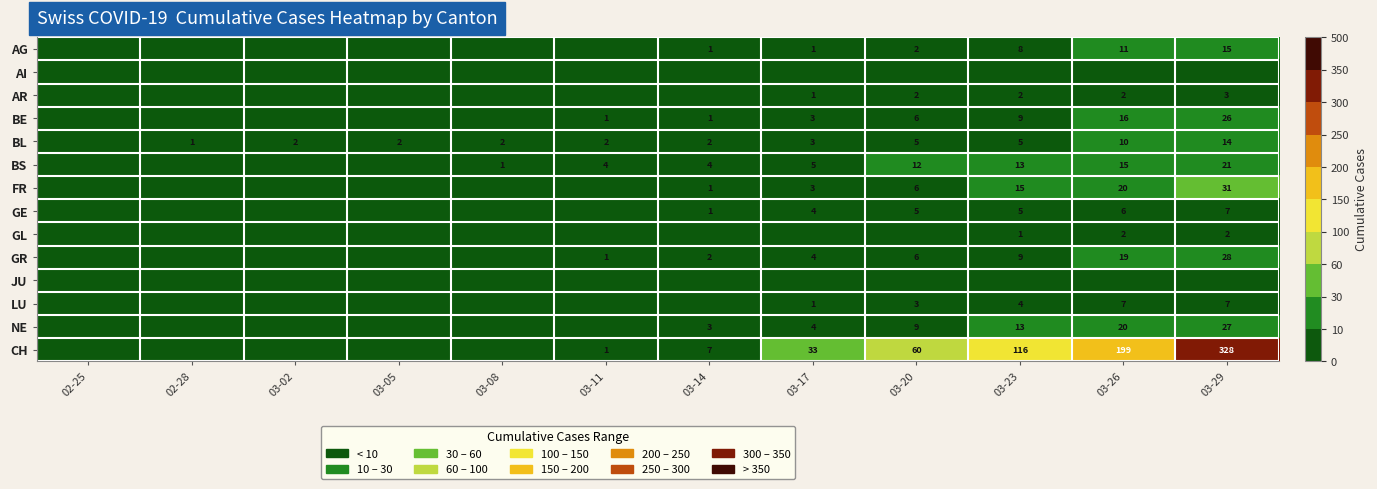

True or false: NE has a value of 9 at 03-20.

True